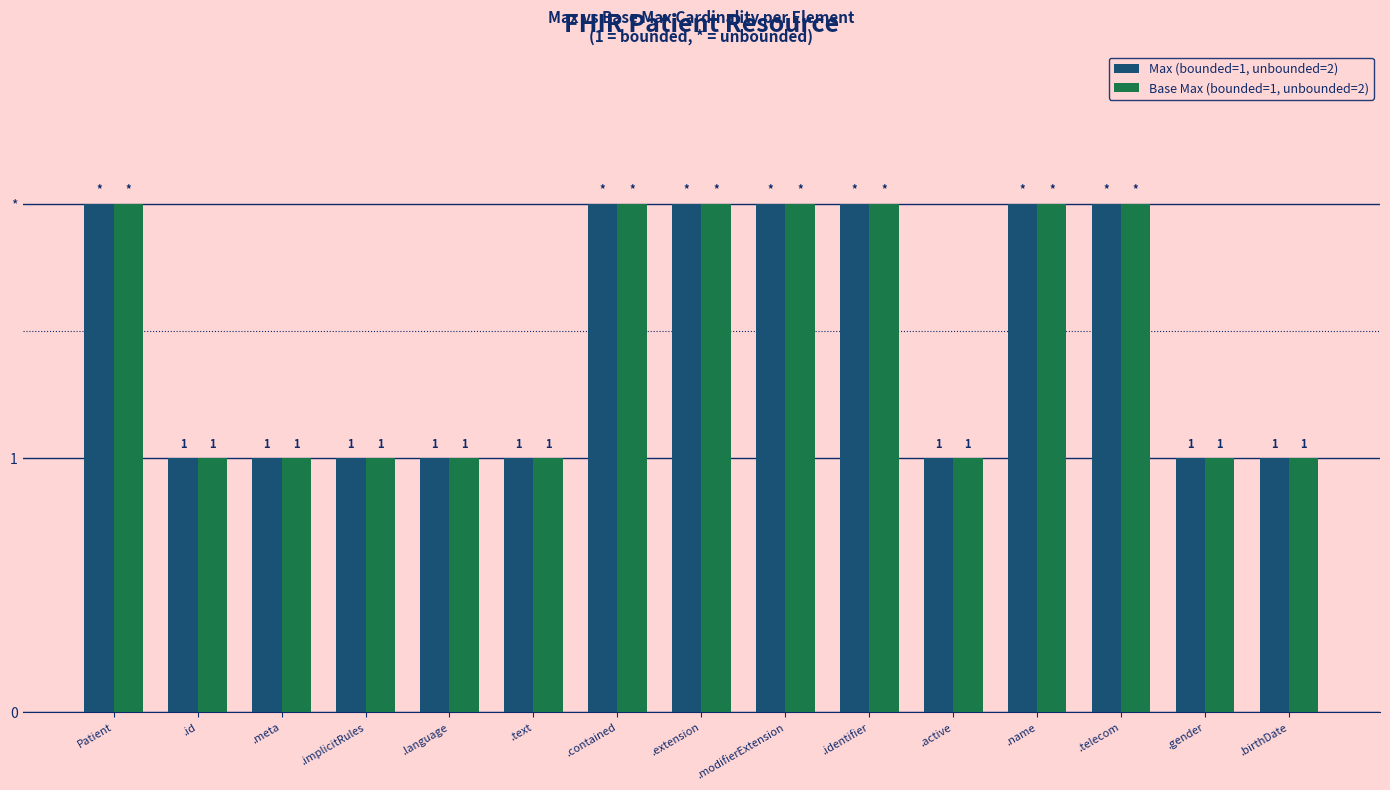

True or false: Max (bounded=1, unbounded=2) has a value of 1 at .meta.

True